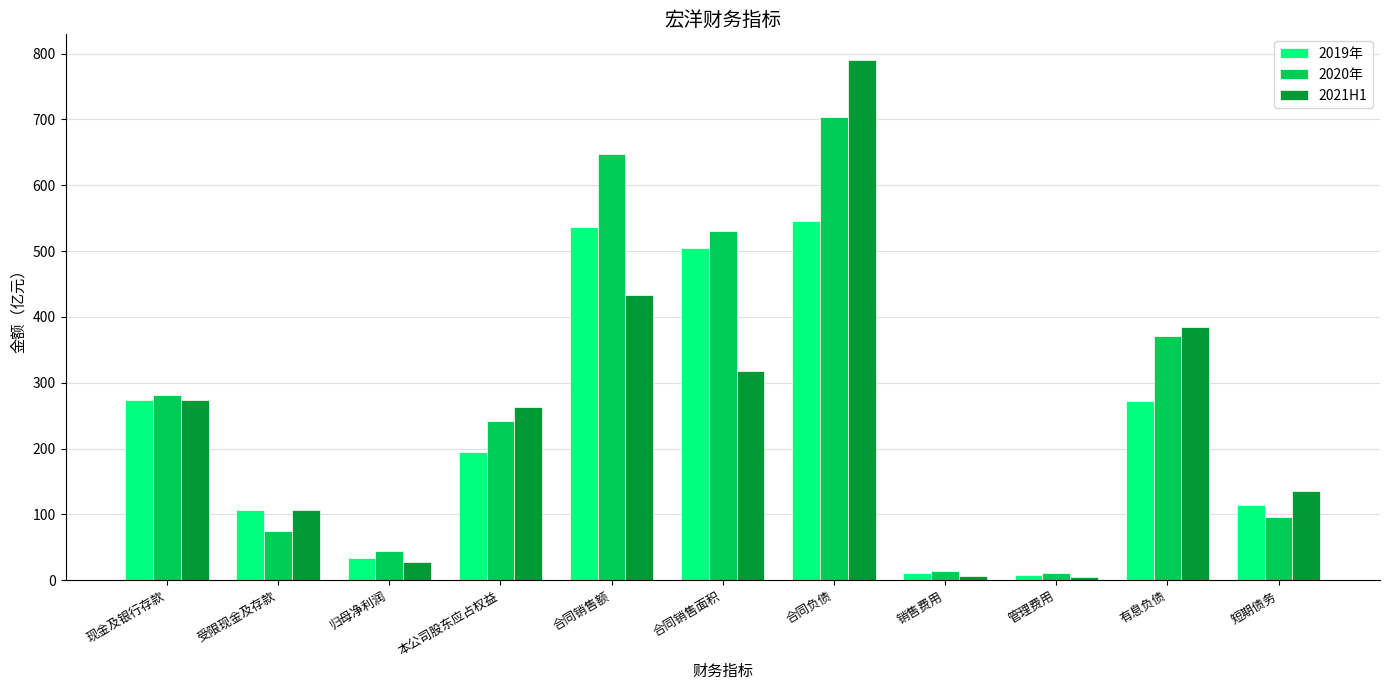

Which series has the widest spread of values?

2021H1